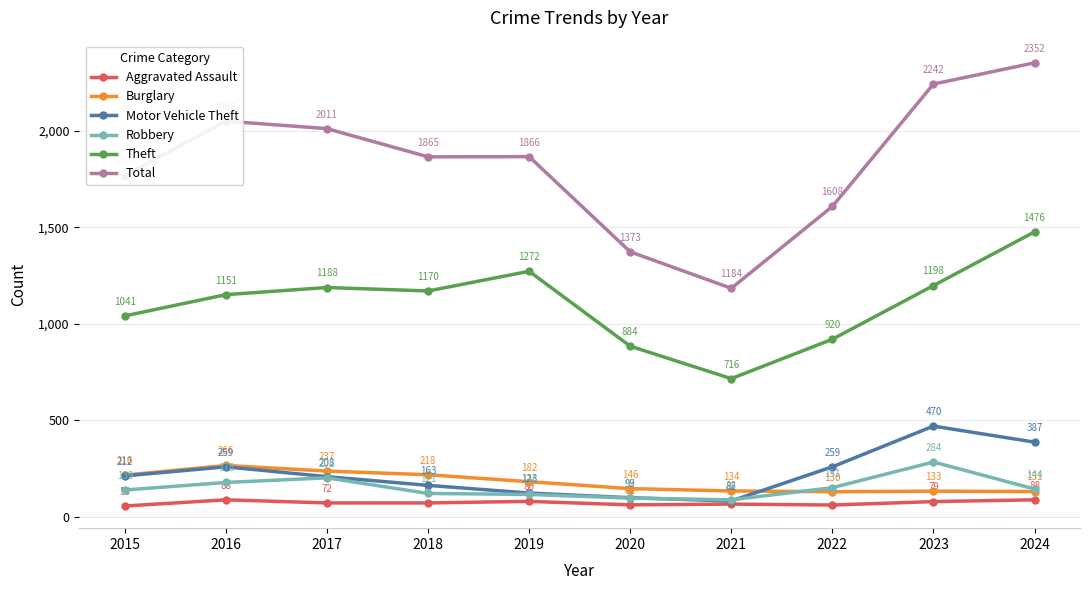

True or false: Aggravated Assault and Robbery cross at least once.

False